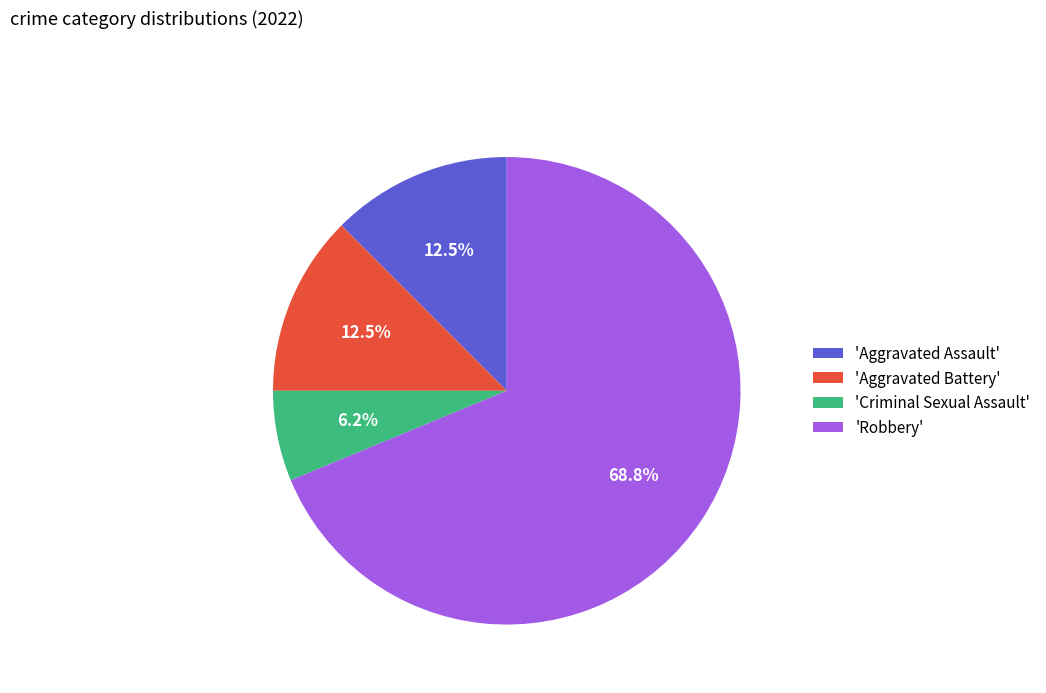

Which category has the smallest portion of the pie?

'Criminal Sexual Assault'